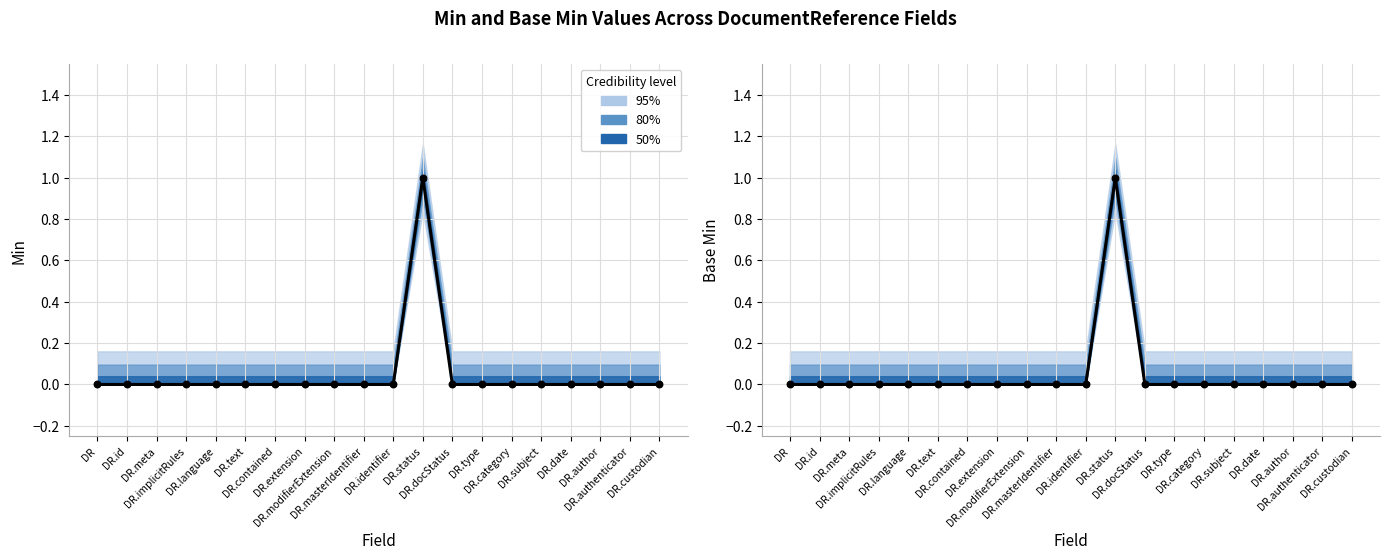

Which series has the largest total across all categories?

Base Min (median)